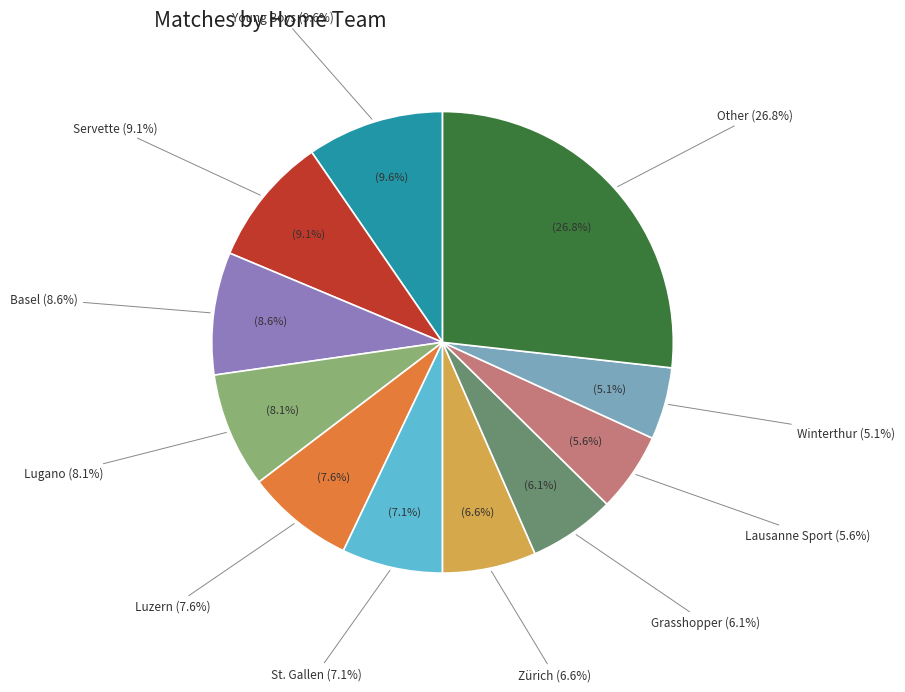

Is it true that Lausanne Sport is 13% of the pie?

False